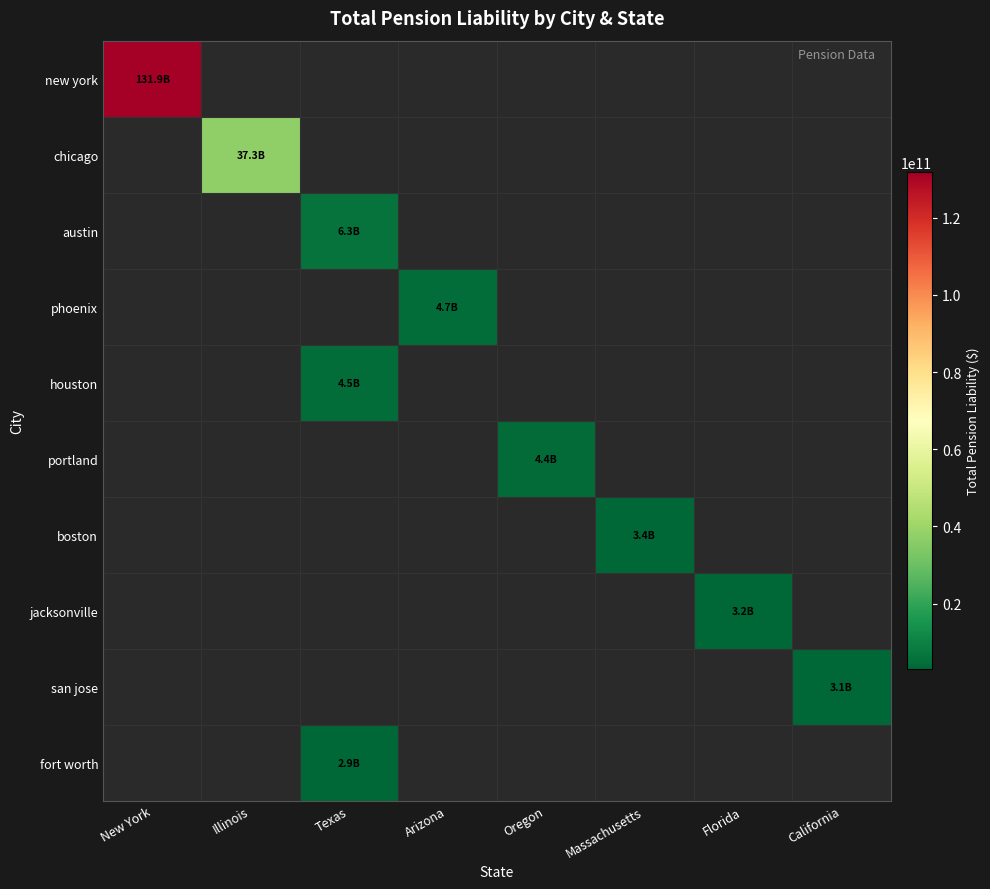

Which label corresponds to the smallest value in the chart?

Texas